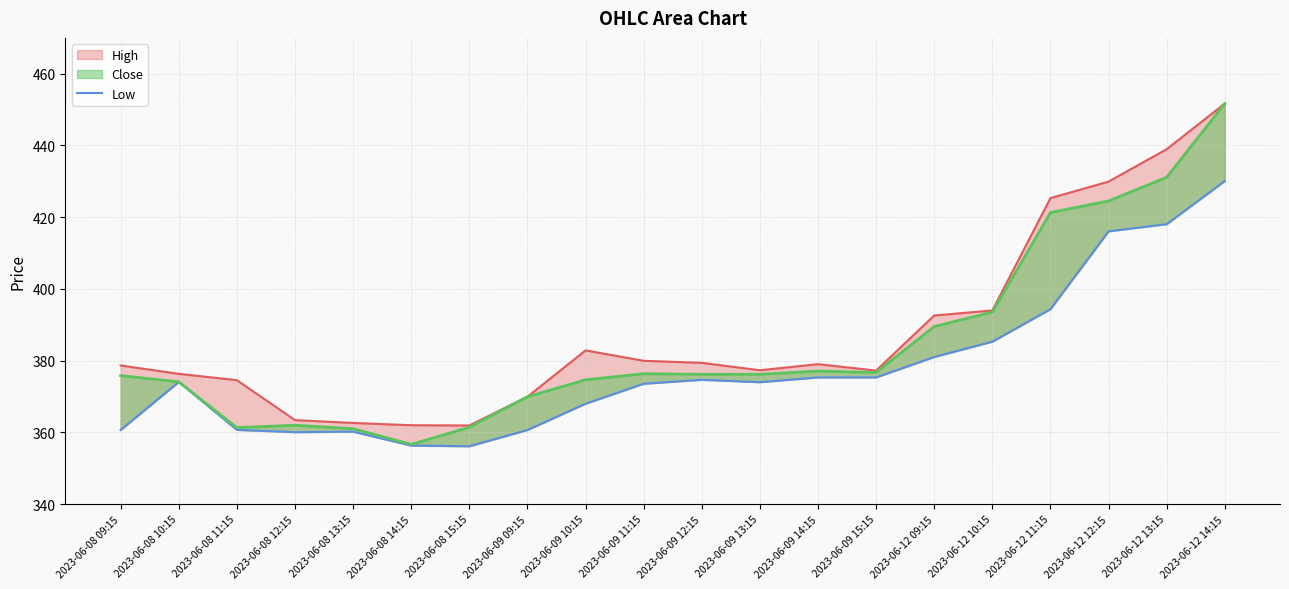

What is the smallest value displayed?

356.1